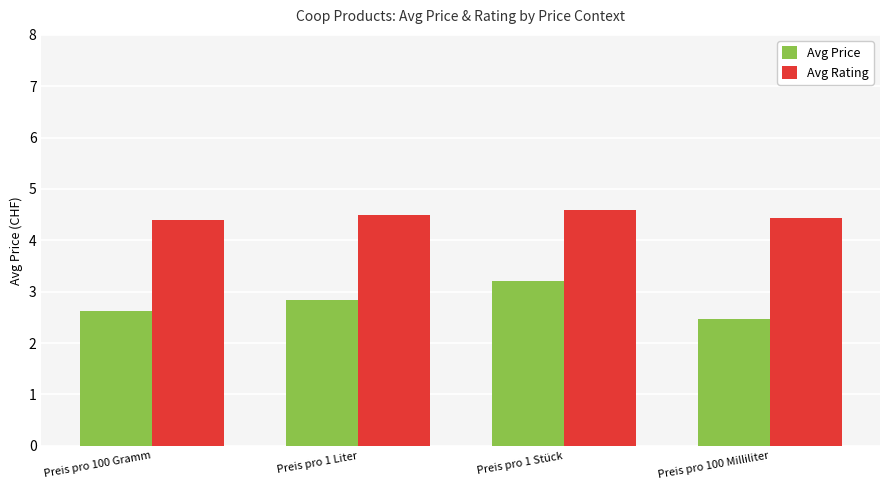

At which label is Avg Price closest to 2?

Preis pro 100 Milliliter